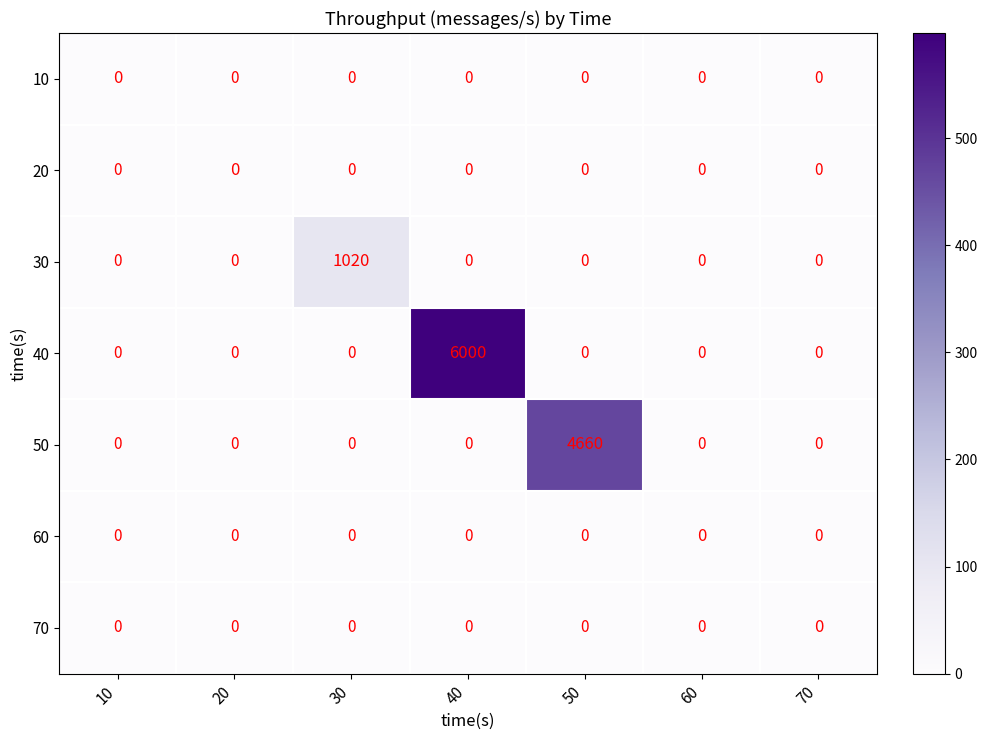

Which series has the largest total across all categories?

40